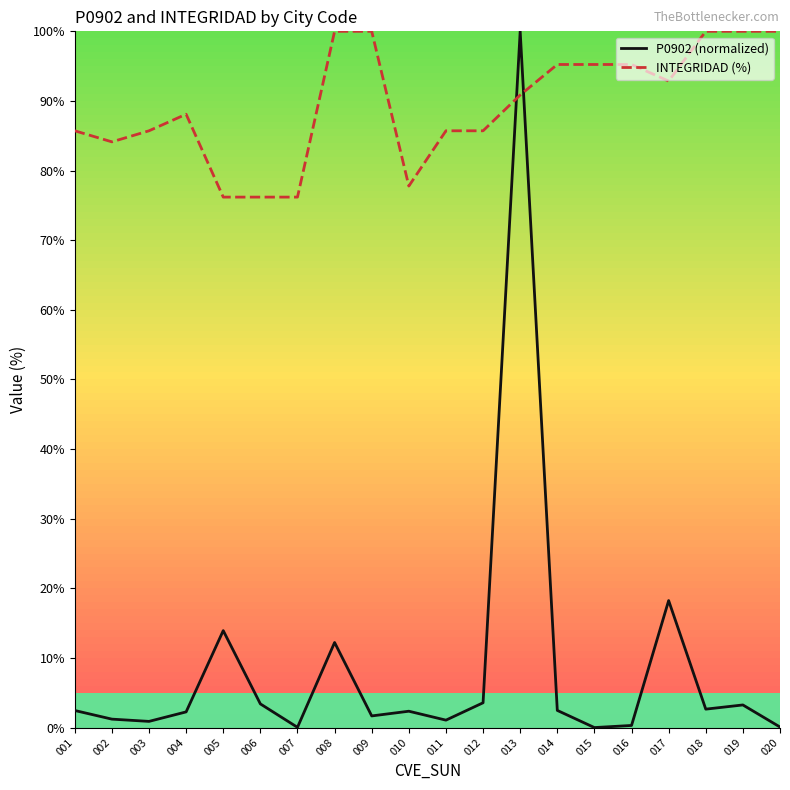

How many values in the INTEGRIDAD (%) series exceed 90?

10